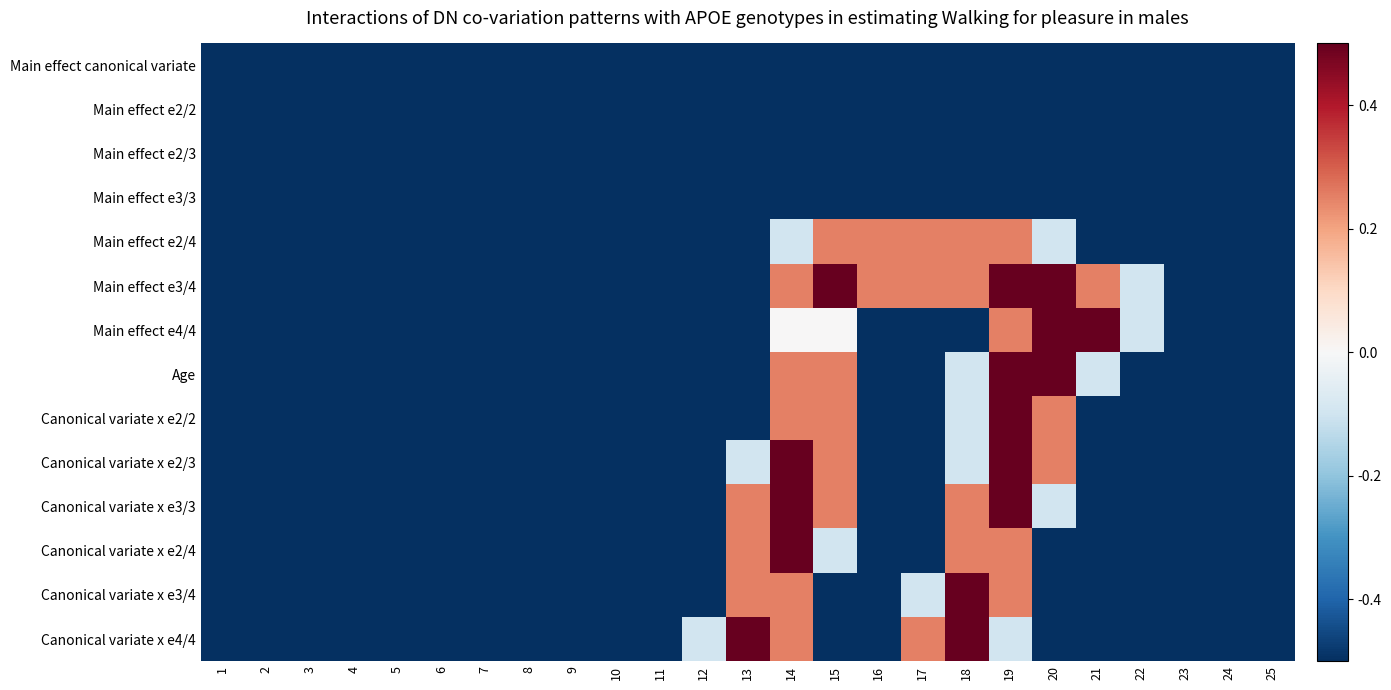

Rank the series at 2 from highest to lowest value.

Main effect canonical variate, Main effect e2/2, Main effect e2/3, Main effect e3/3, Main effect e2/4, Main effect e3/4, Main effect e4/4, Age, Canonical variate x e2/2, Canonical variate x e2/3, Canonical variate x e3/3, Canonical variate x e2/4, Canonical variate x e3/4, Canonical variate x e4/4